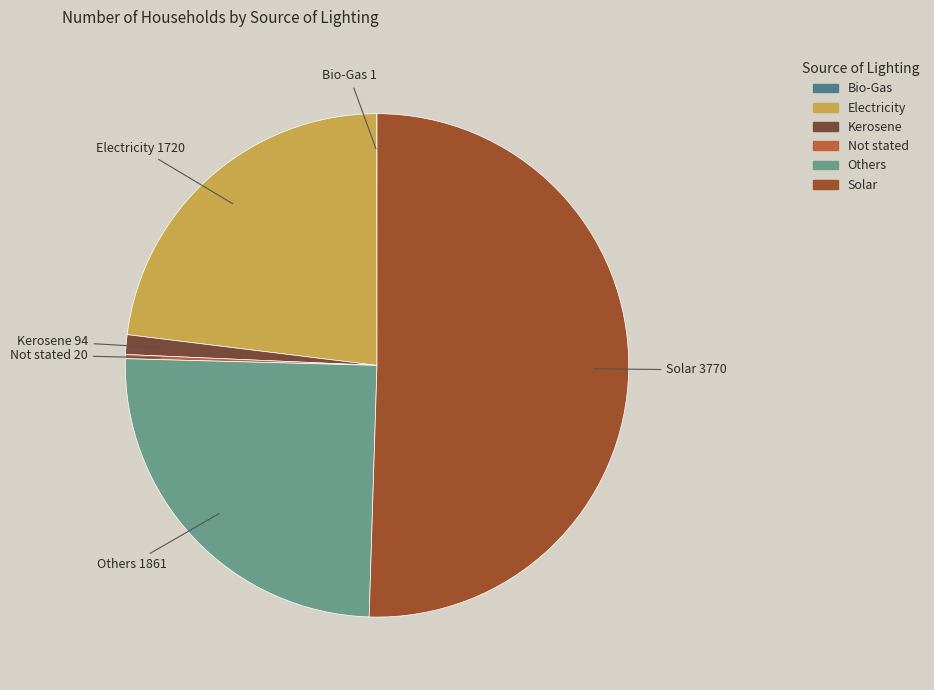

Which category has the biggest portion of the pie?

Solar